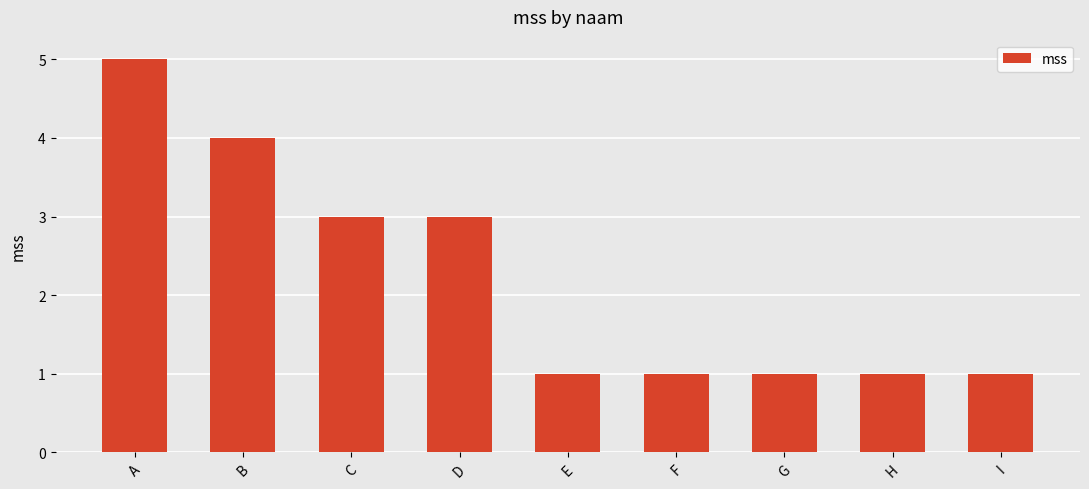

What is the value of the 7th bar from the left?

1